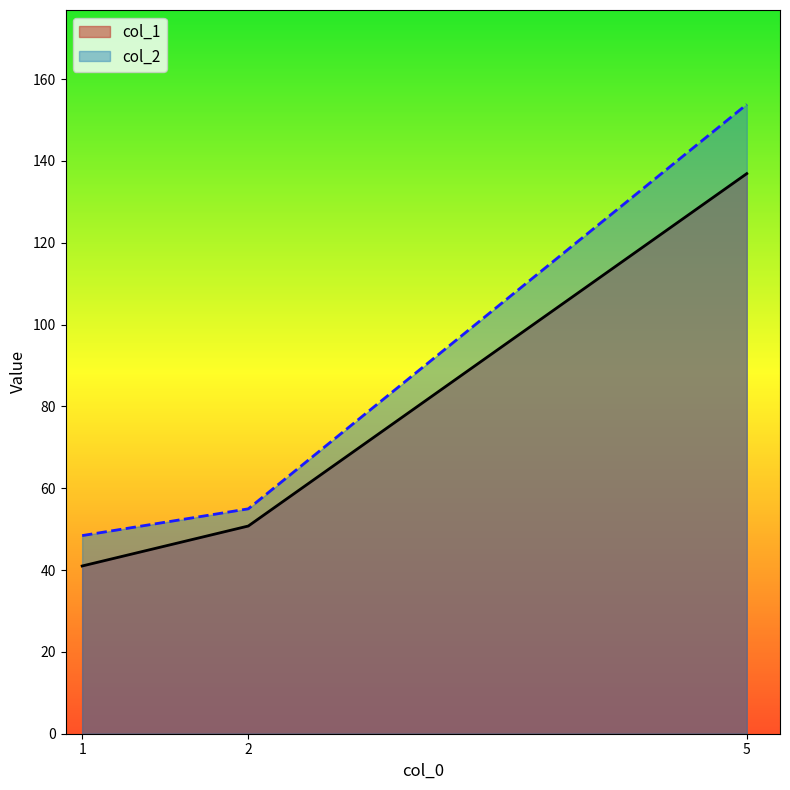

What is the minimum value for col_2?

48.4